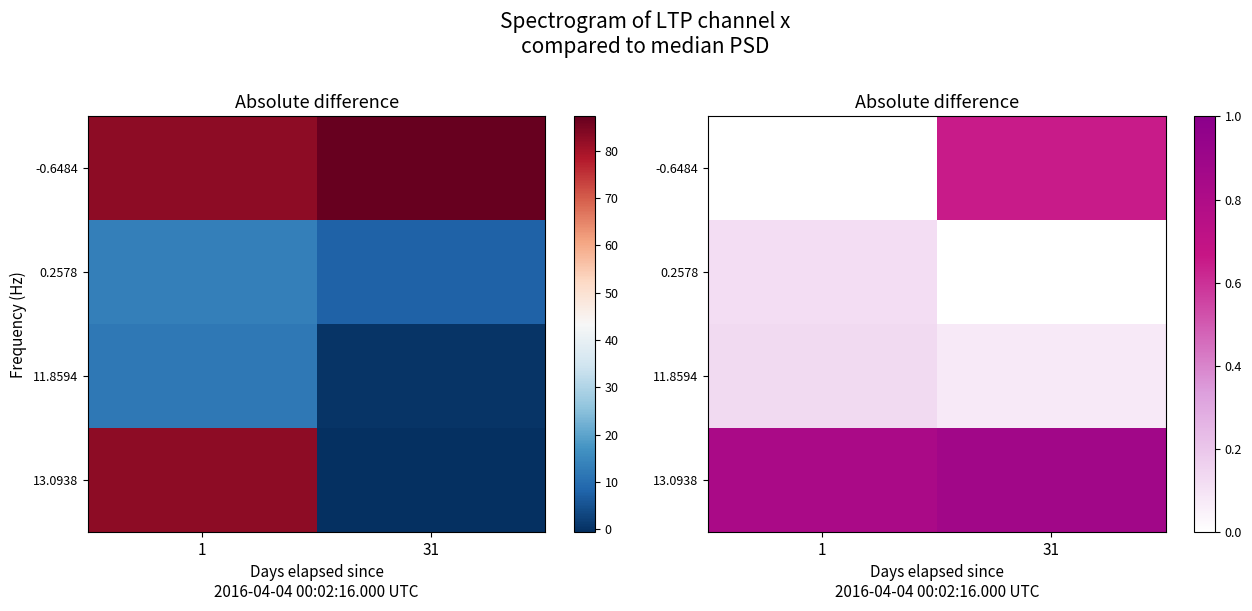

What is the average value of the 11.8594 series?

0.1